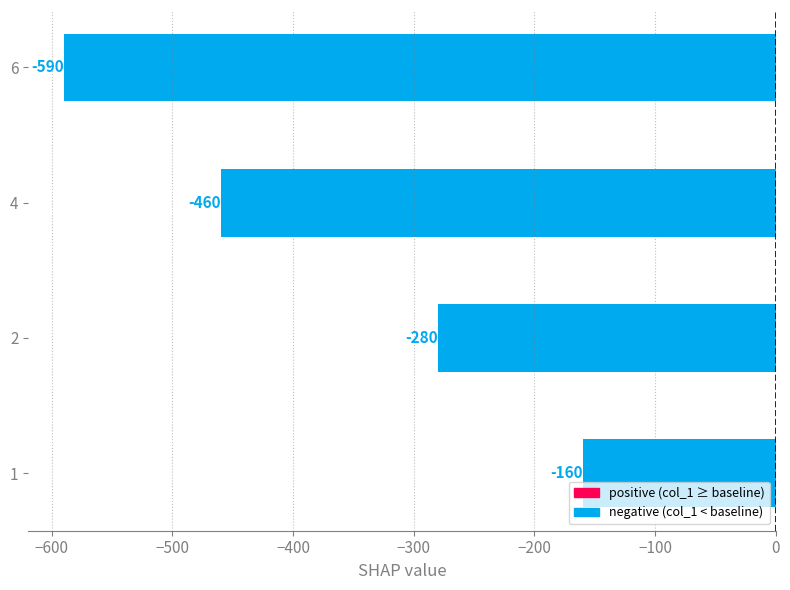

How many bars are there in total?

4